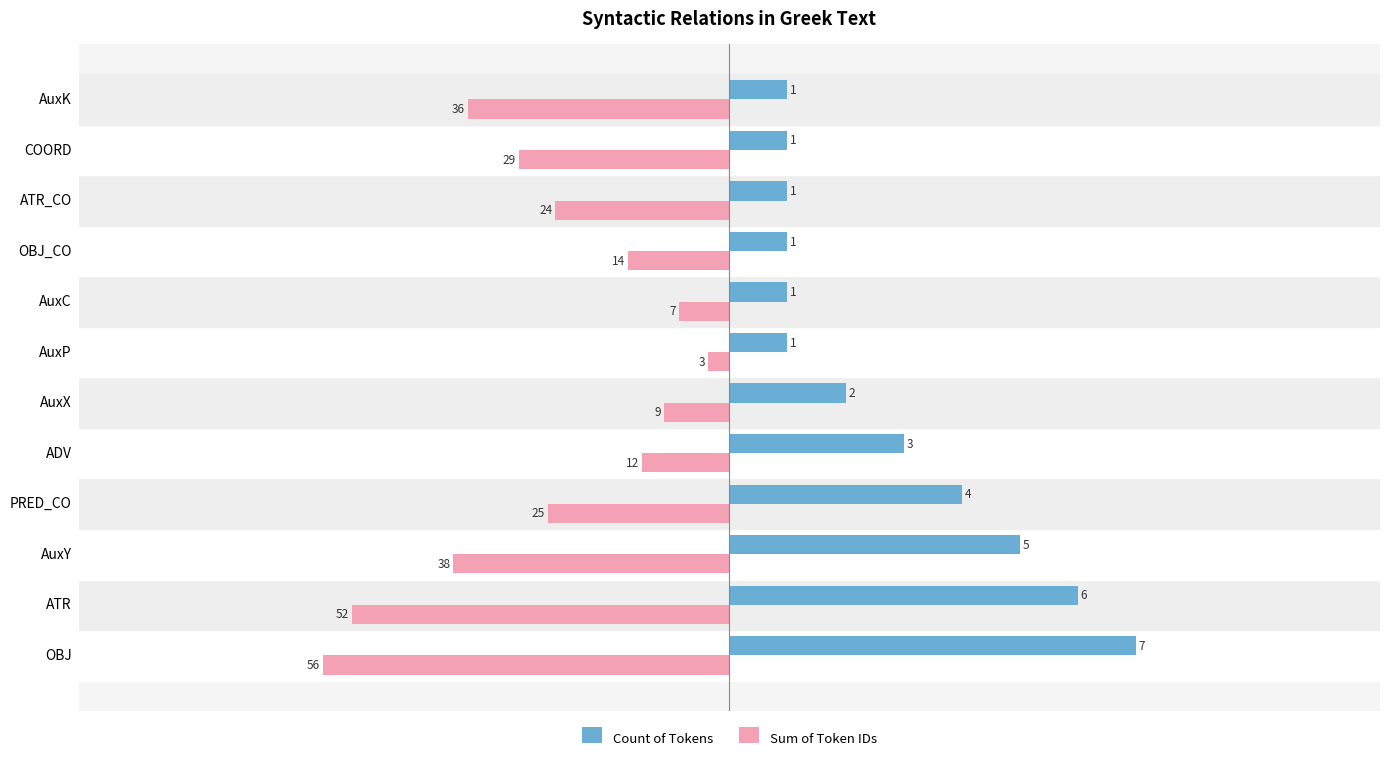

How many categories are shown in the chart?

12